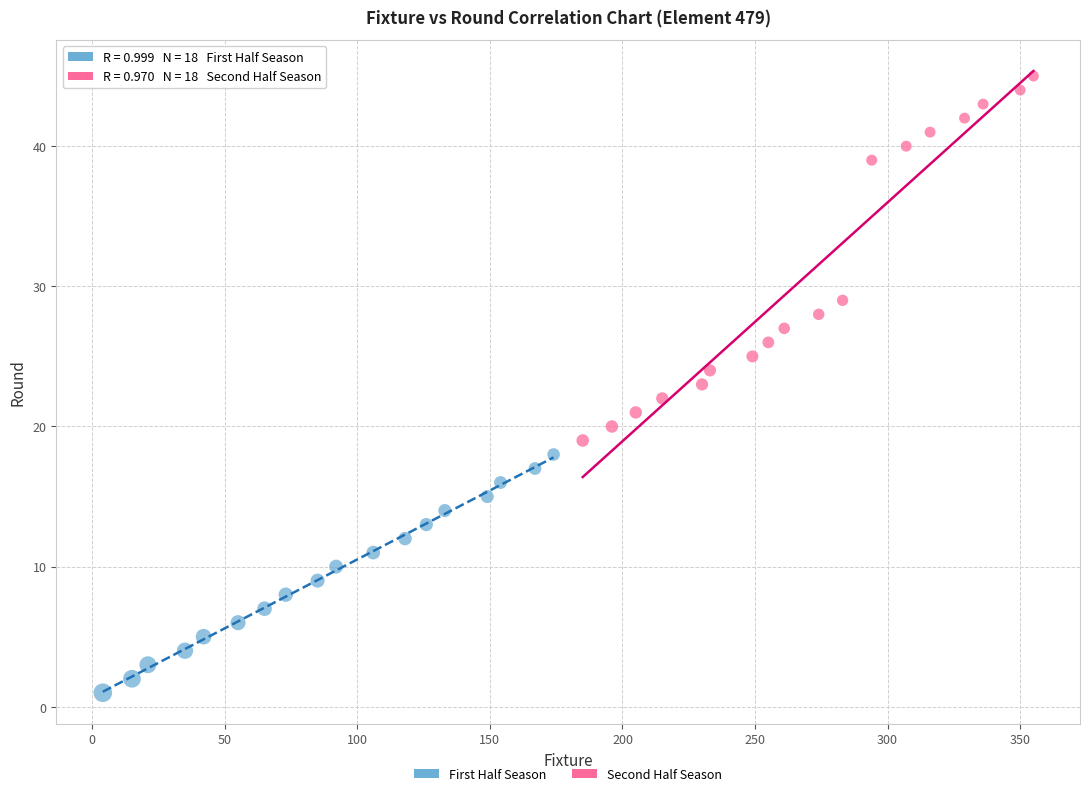

Which series has the largest Y range (max minus min)?

Second Half Season